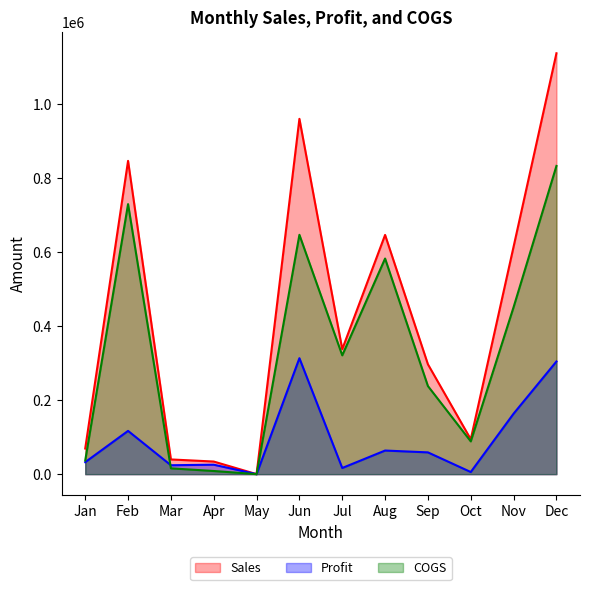

Rank the series by their maximum value, from highest to lowest.

Sales, COGS, Profit